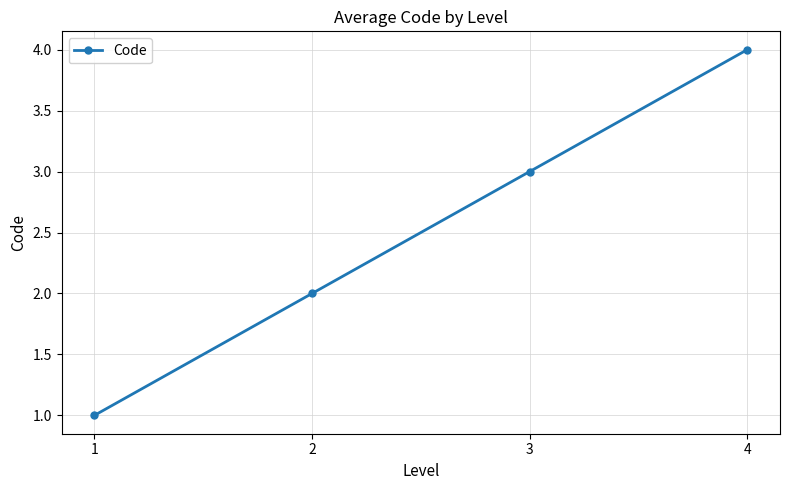

What is the sum of all values?

10